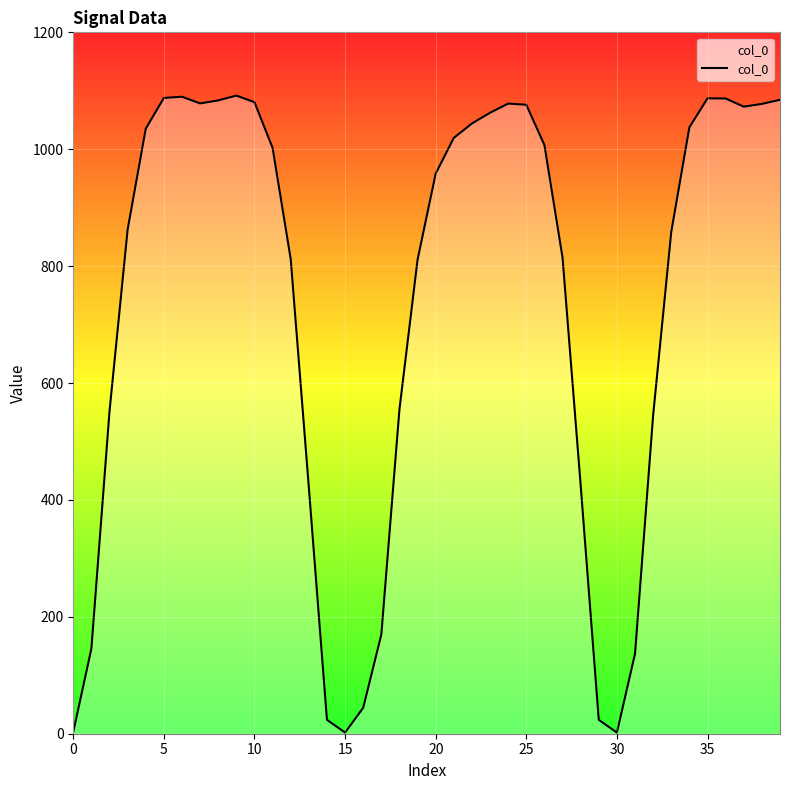

What is the greatest value displayed?

1091.8